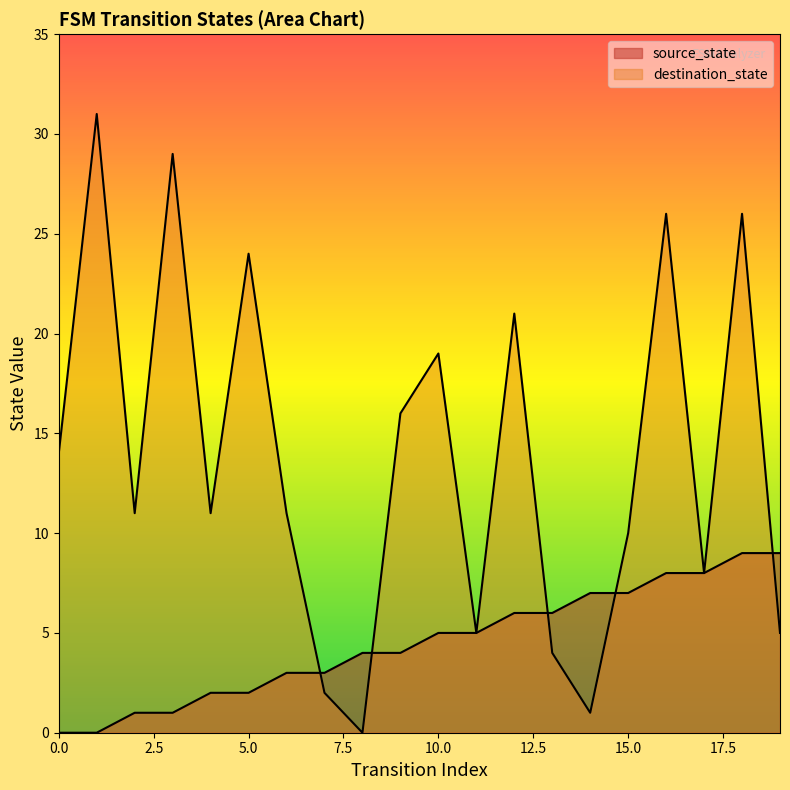

Reading left to right, transcribe all the data shown in this chart.

source_state: 0=0	1=0	2=1	3=1	4=2	5=2	6=3	7=3	8=4	9=4	10=5	11=5	12=6	13=6	14=7	15=7	16=8	17=8	18=9	19=9
destination_state: 0=14	1=31	2=11	3=29	4=11	5=24	6=11	7=2	8=0	9=16	10=19	11=5	12=21	13=4	14=1	15=10	16=26	17=8	18=26	19=5